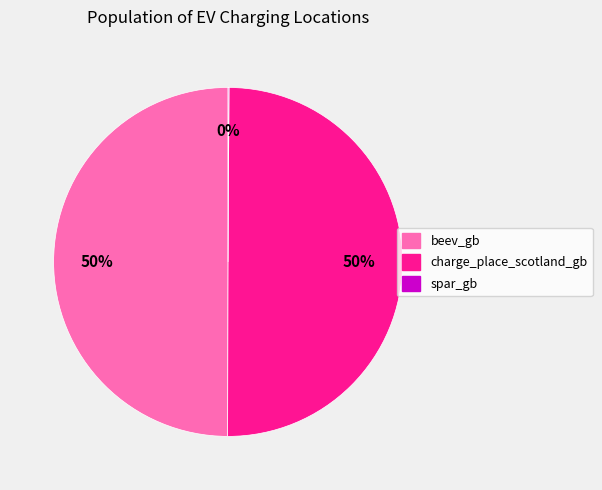

What percentage is the beev_gb slice, to the nearest percent?

50%